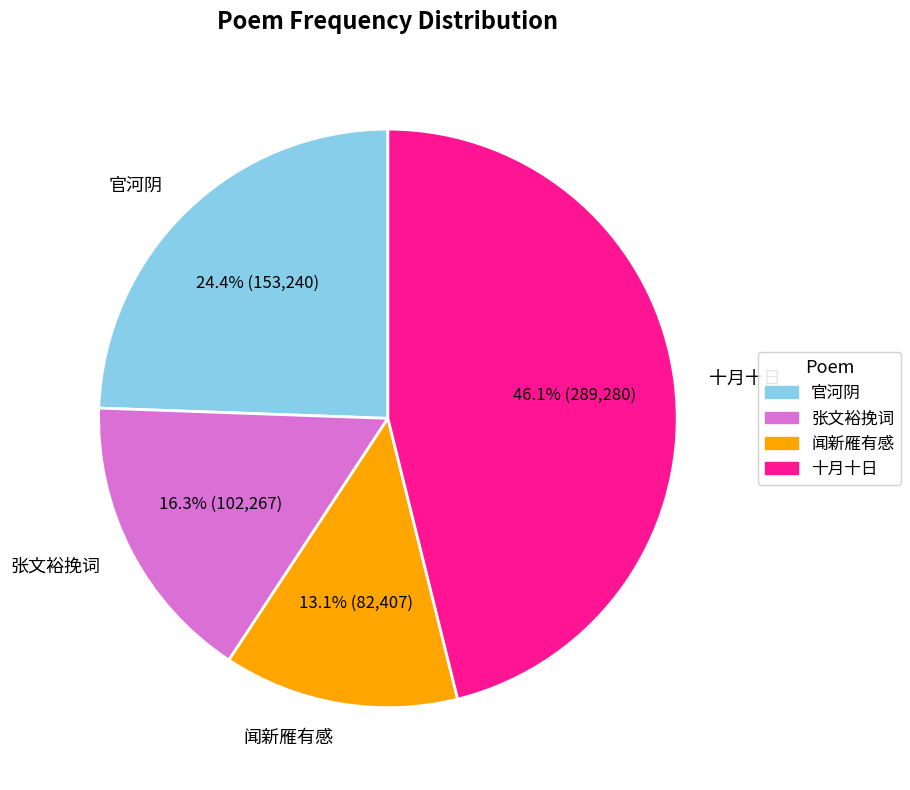

Which slice is the largest?

十月十日